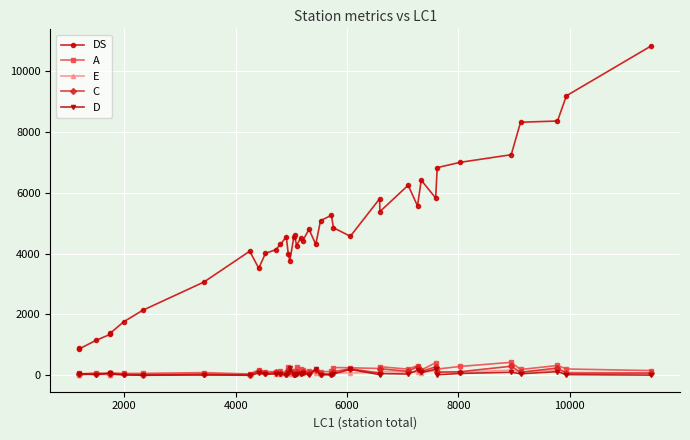

What is the maximum value for A?

427